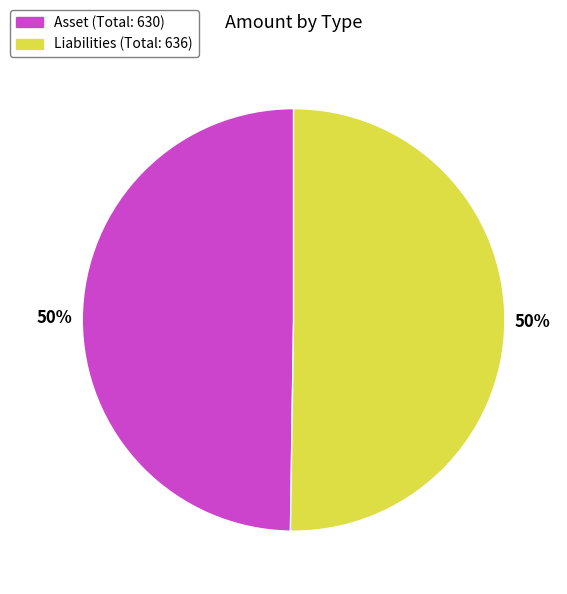

How many slices are in this pie chart?

2